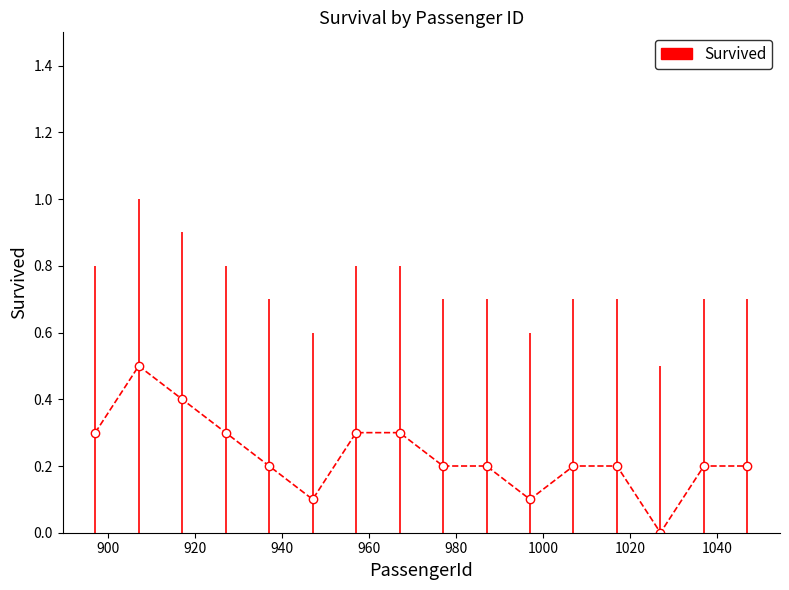

How many lines are shown in the chart?

1